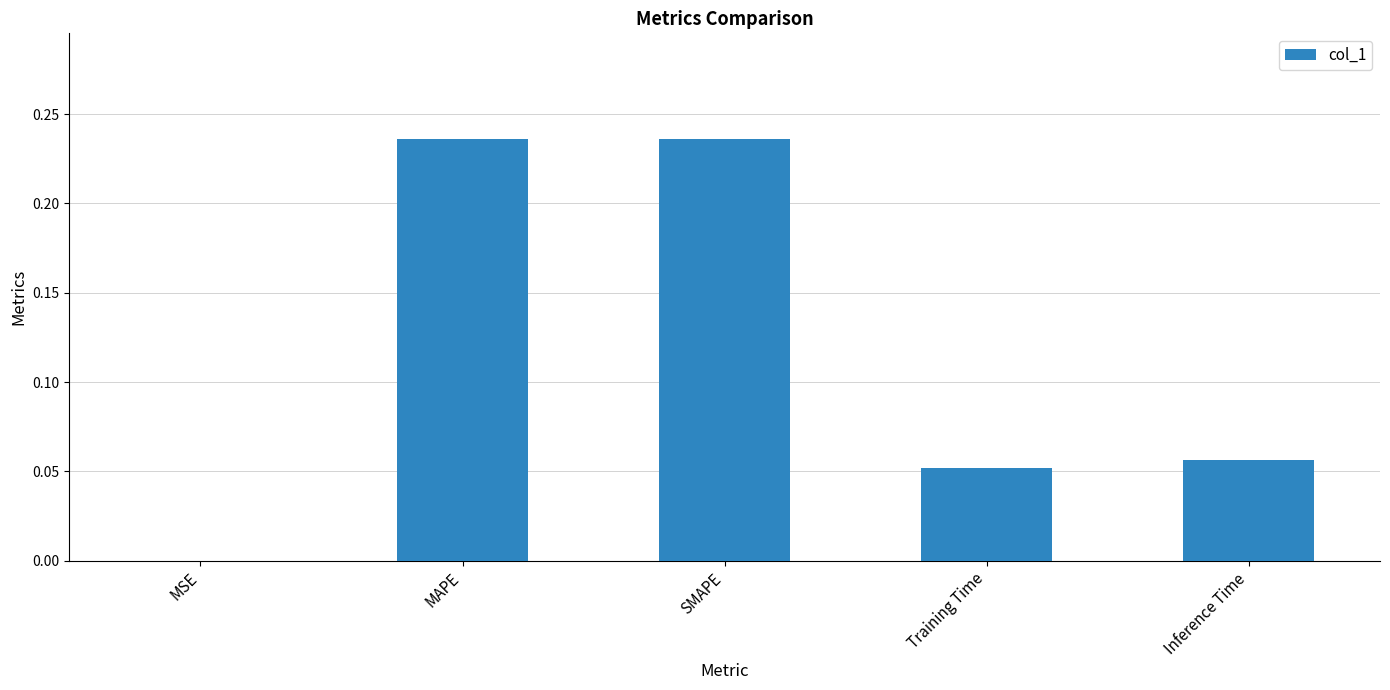

Is it true that the value at MSE is 0.0?

True